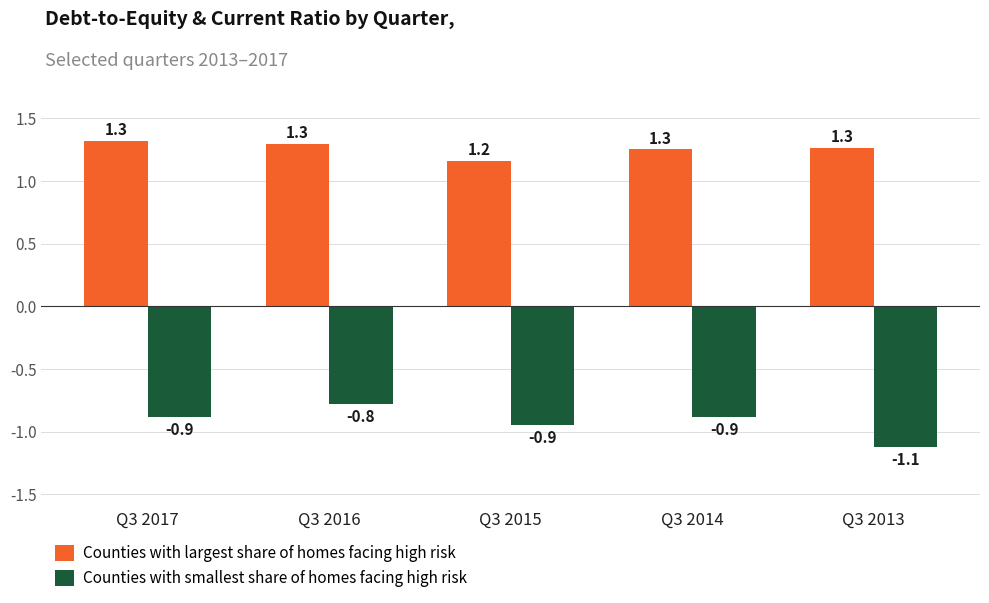

Count the number of data series in this chart.

2